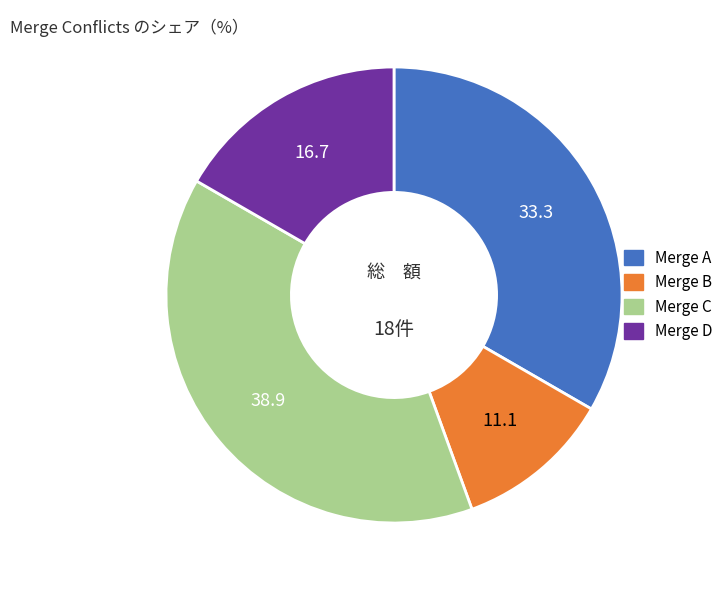

Does any single category account for the majority?

No